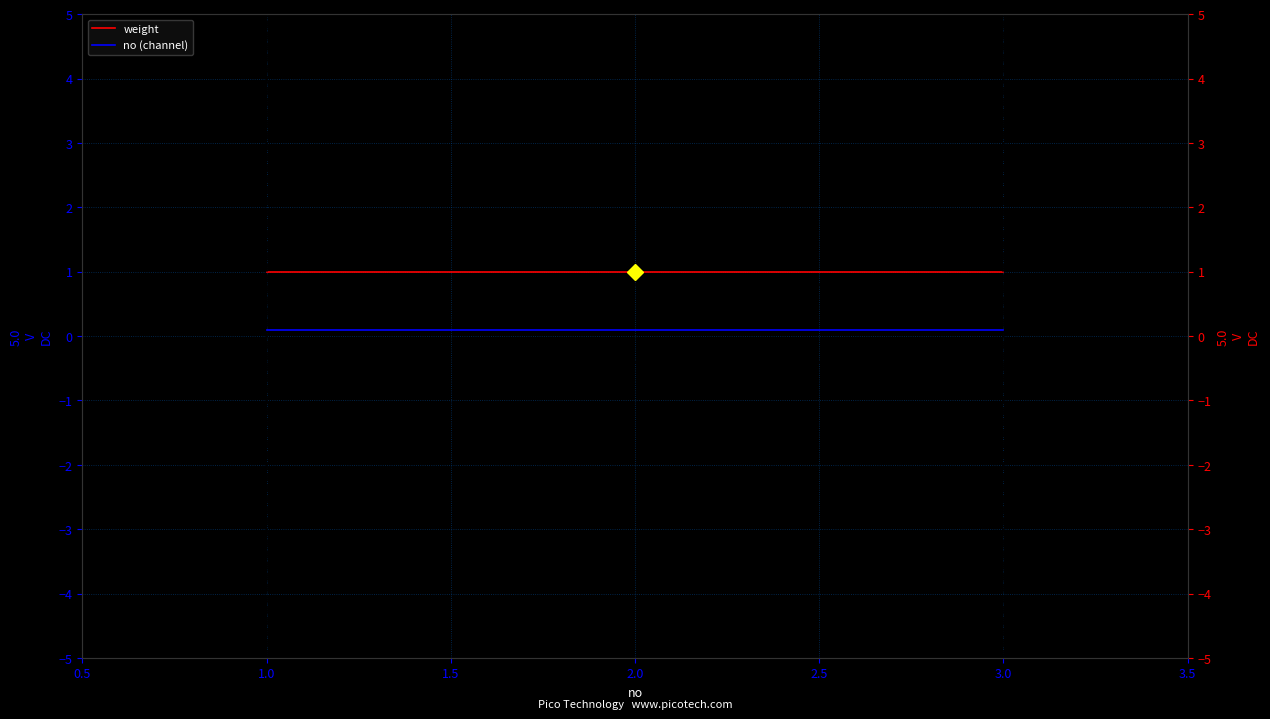

At 3.0, list the series in order from largest to smallest.

weight, no (channel)